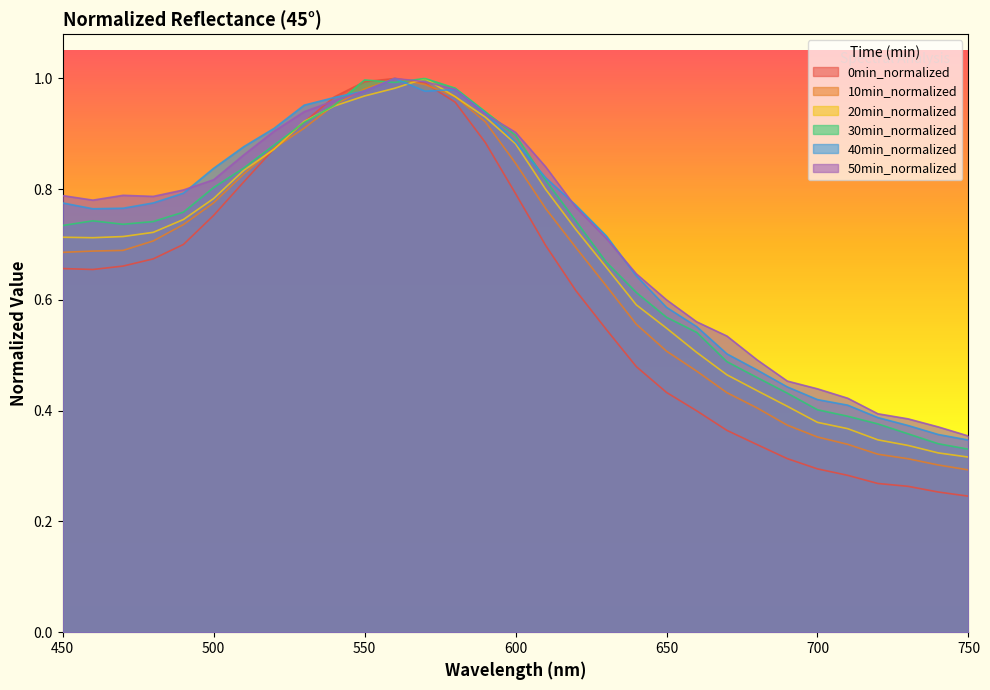

What is the difference between the highest and lowest values at 490?

0.1